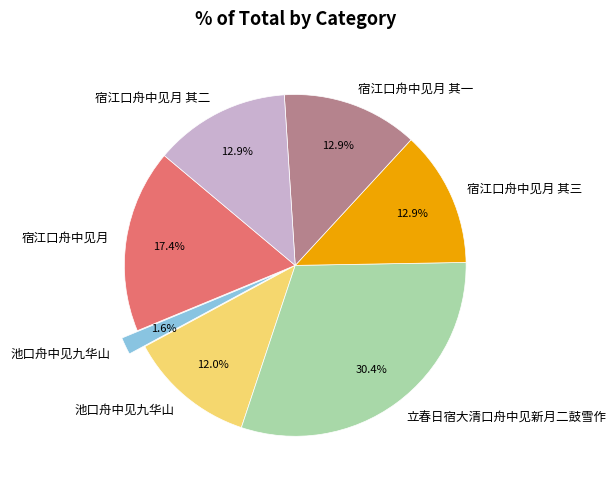

Is there any slice that represents more than half of the pie?

No